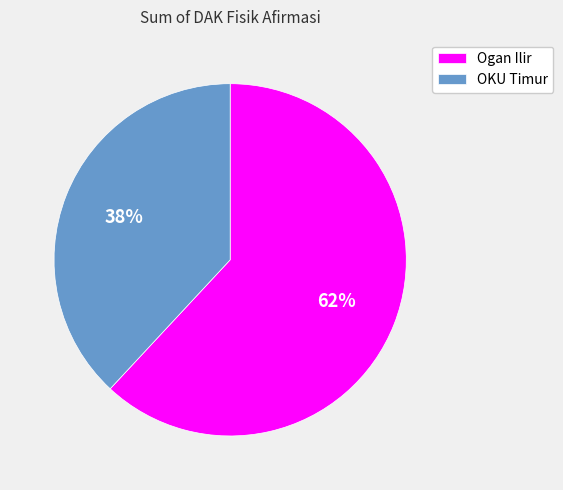

Combined, do OKU Timur and Ogan Ilir account for over 50%?

Yes